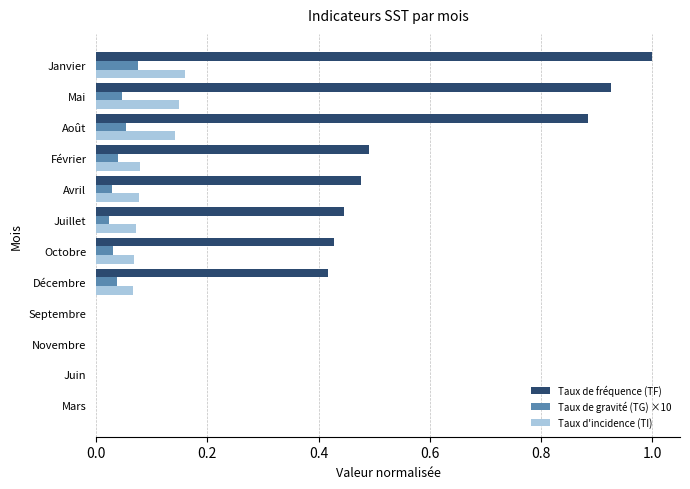

What is the sum of all Taux de fréquence (TF) values?

5.1